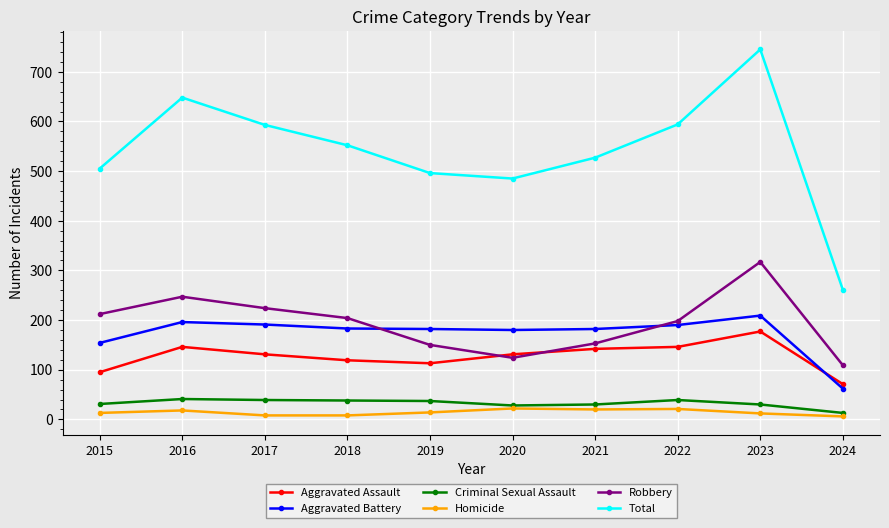

Read the Robbery value at 2020, to the nearest 10.

120